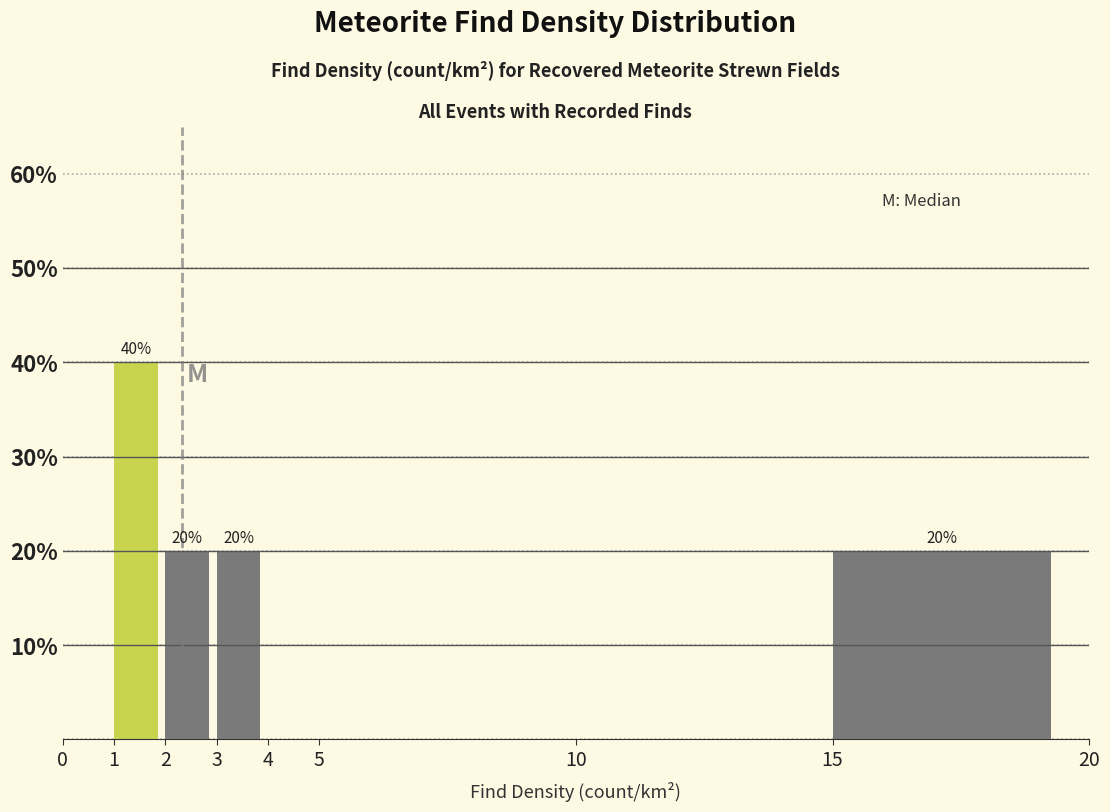

Over which range of the x-axis is the bar tallest?

1 to 2